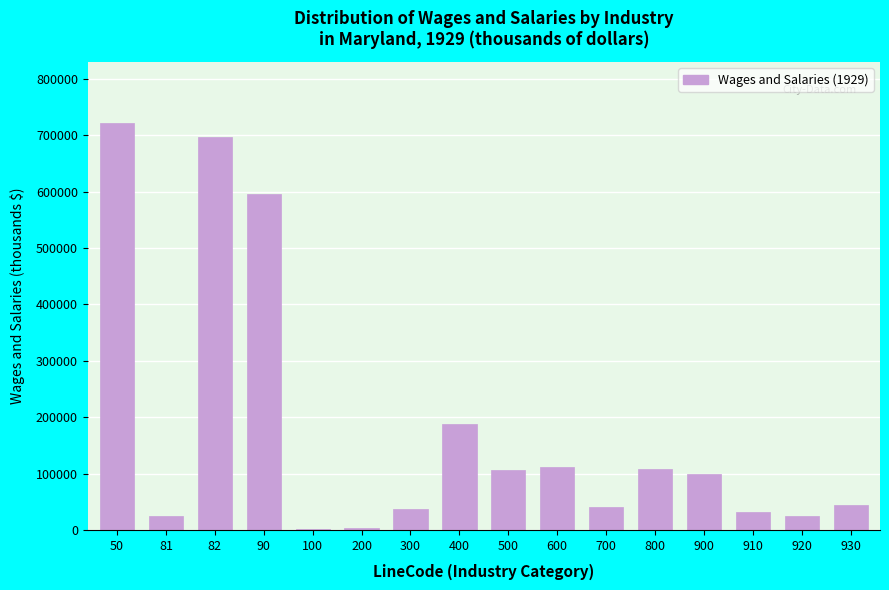

Approximately how many times larger is the value at 90 compared to 910?

18.7